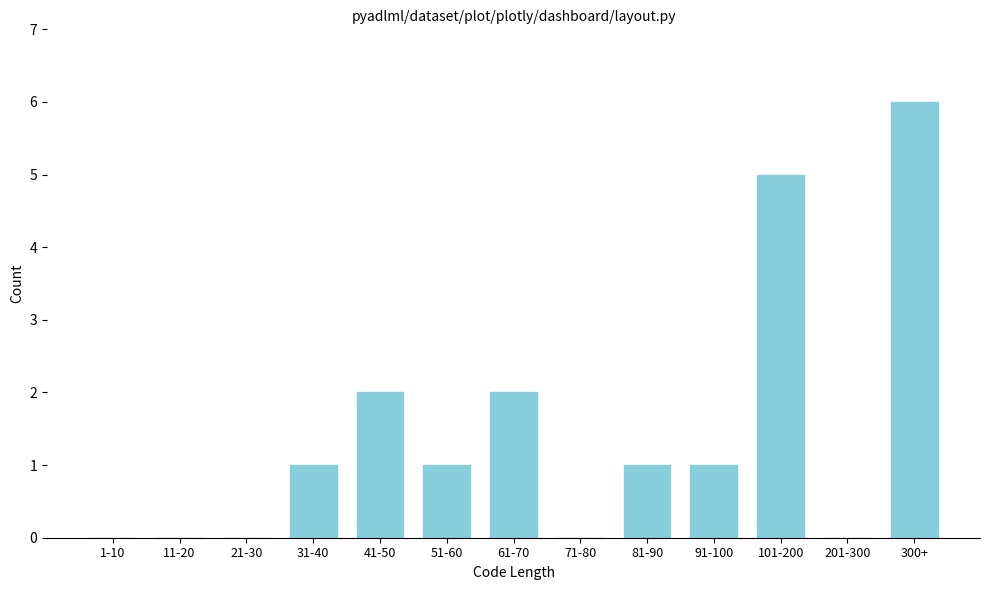

Reading left to right, transcribe all the data shown in this chart.

1-10=0	11-20=0	21-30=0	31-40=1	41-50=2	51-60=1	61-70=2	71-80=0	81-90=1	91-100=1	101-200=5	201-300=0	300+=6